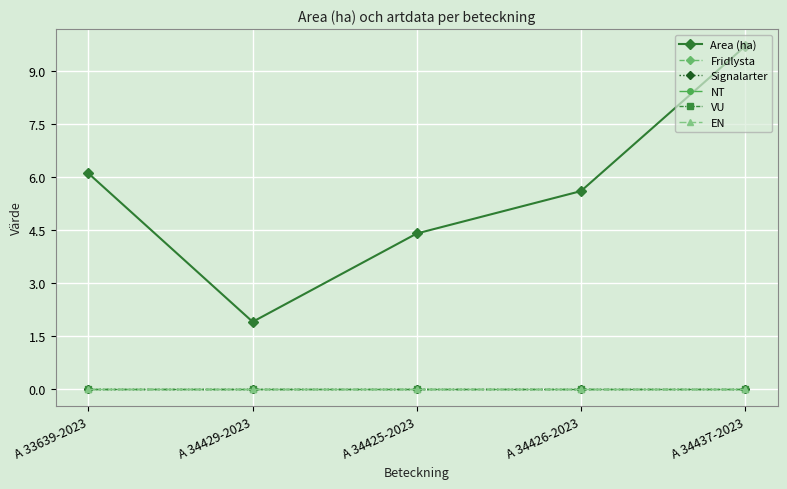

True or false: EN has more than 1 points higher than both neighbors.

False